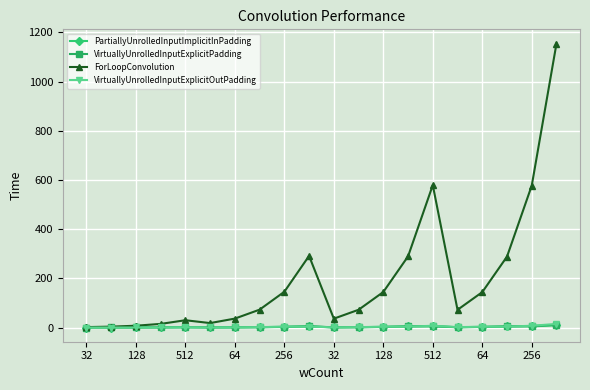

Which series has the largest total across all categories?

ForLoopConvolution